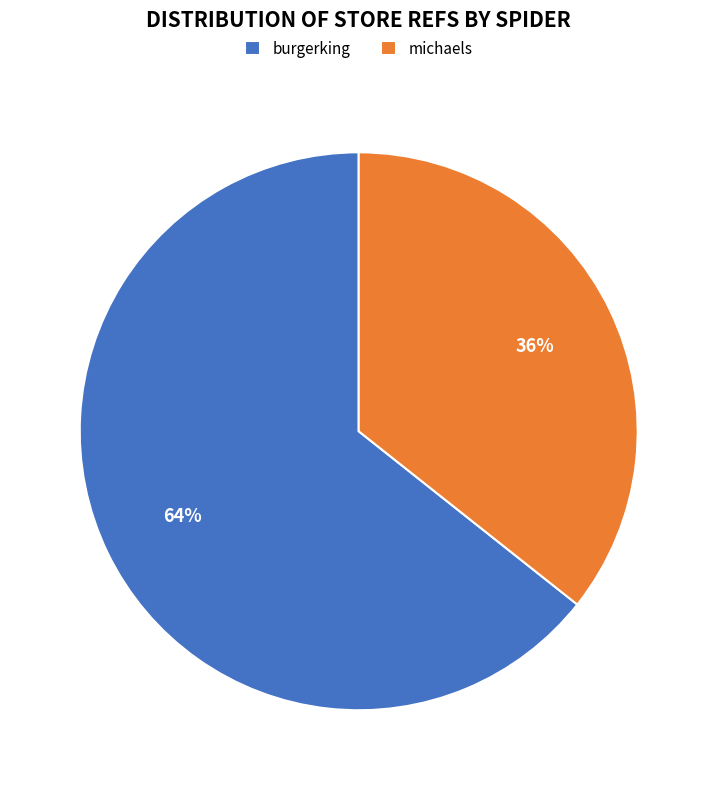

How many segments does this pie chart have?

2